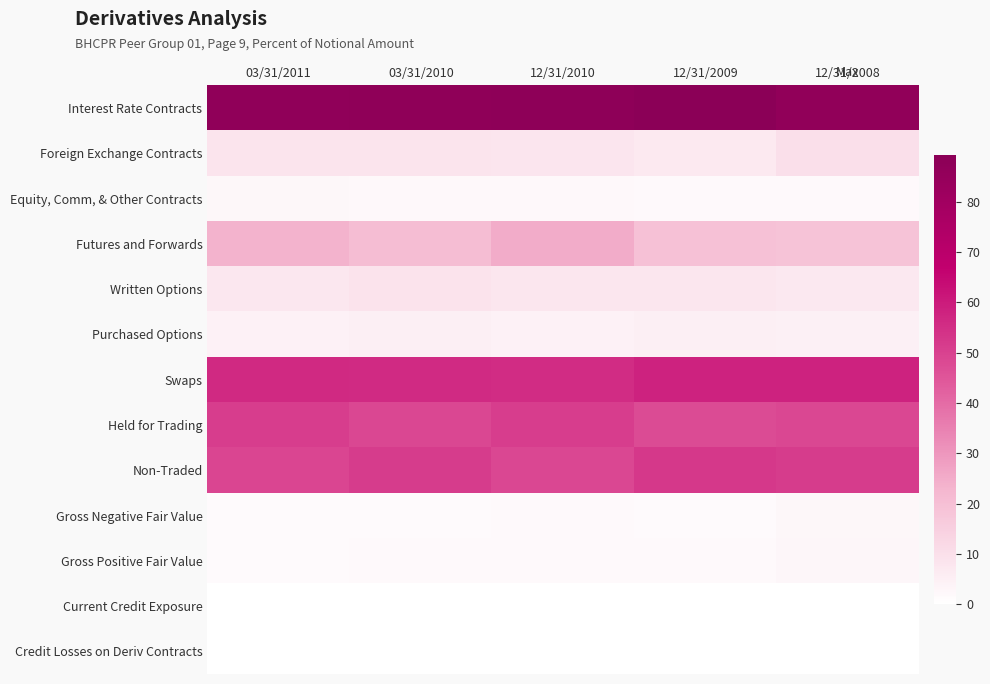

Reading left to right, what are all the values shown in this chart?

Interest Rate Contracts: 03/31/2011=87.0	03/31/2010=87.4	12/31/2010=87.6	12/31/2009=89.3	12/31/2008=86.2
Foreign Exchange Contracts: 03/31/2011=8.5	03/31/2010=8.7	12/31/2010=8.2	12/31/2009=7.0	12/31/2008=9.9
Equity, Comm, & Other Contracts: 03/31/2011=2.6	03/31/2010=2.1	12/31/2010=2.4	12/31/2009=2.0	12/31/2008=1.9
Futures and Forwards: 03/31/2011=23.6	03/31/2010=20.9	12/31/2010=24.8	12/31/2009=19.2	12/31/2008=18.5
Written Options: 03/31/2011=7.4	03/31/2010=8.9	12/31/2010=7.8	12/31/2009=7.8	12/31/2008=7.0
Purchased Options: 03/31/2011=4.4	03/31/2010=4.9	12/31/2010=4.5	12/31/2009=5.1	12/31/2008=4.7
Swaps: 03/31/2011=56.2	03/31/2010=56.0	12/31/2010=55.7	12/31/2009=58.1	12/31/2008=58.2
Held for Trading: 03/31/2011=51.1	03/31/2010=48.6	12/31/2010=51.2	12/31/2009=47.5	12/31/2008=48.5
Non-Traded: 03/31/2011=48.9	03/31/2010=51.4	12/31/2010=48.8	12/31/2009=52.5	12/31/2008=51.5
Gross Negative Fair Value: 03/31/2011=1.7	03/31/2010=1.7	12/31/2010=1.9	12/31/2009=1.6	12/31/2008=2.8
Gross Positive Fair Value: 03/31/2011=1.6	03/31/2010=1.8	12/31/2010=1.9	12/31/2009=1.8	12/31/2008=3.0
Current Credit Exposure: 03/31/2011=0.1	03/31/2010=0.1	12/31/2010=0.1	12/31/2009=0.1	12/31/2008=0.1
Credit Losses on Deriv Contracts: 03/31/2011=0.0	03/31/2010=0.0	12/31/2010=0.0	12/31/2009=0.0	12/31/2008=0.0